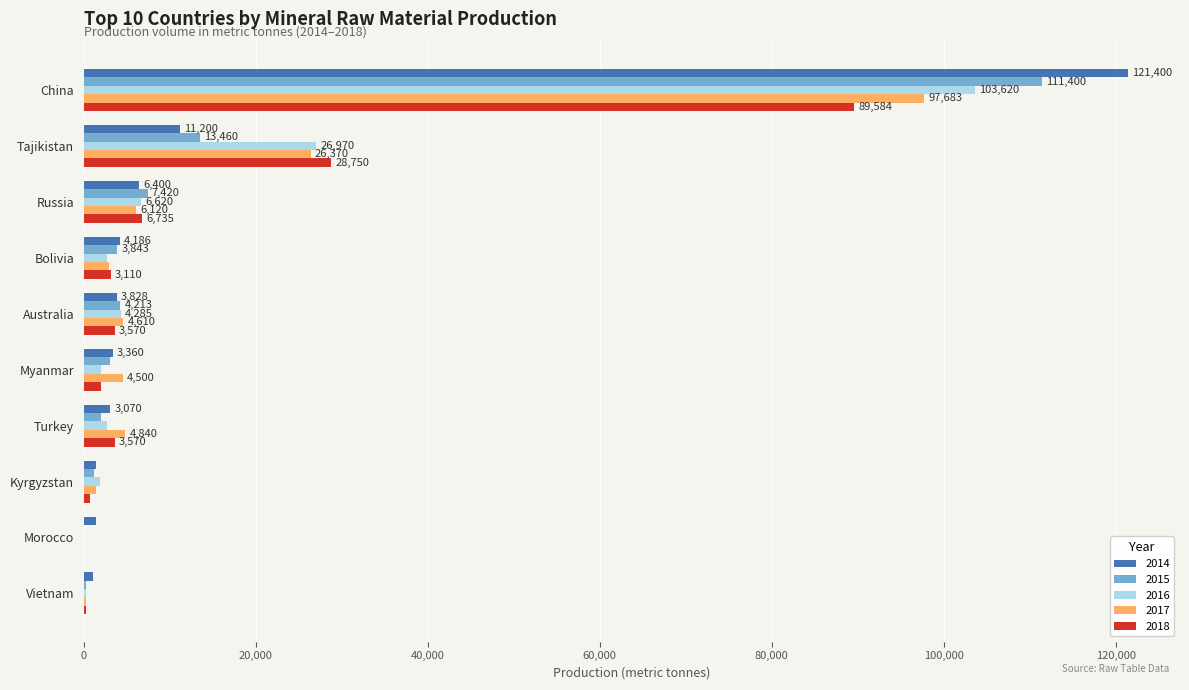

What is the total value across all series at Morocco?

1380